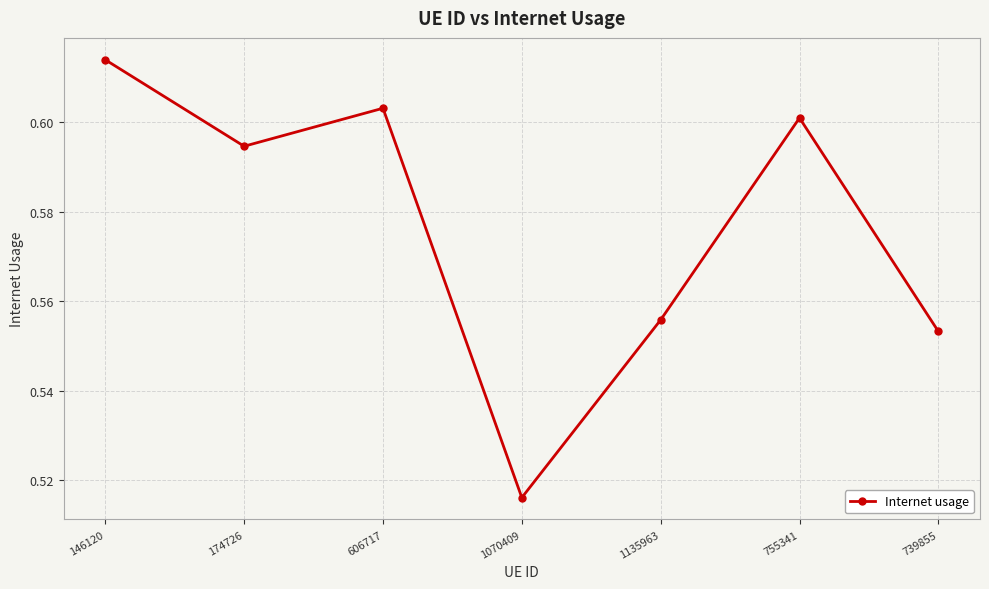

How many values are between 0 and 1?

7